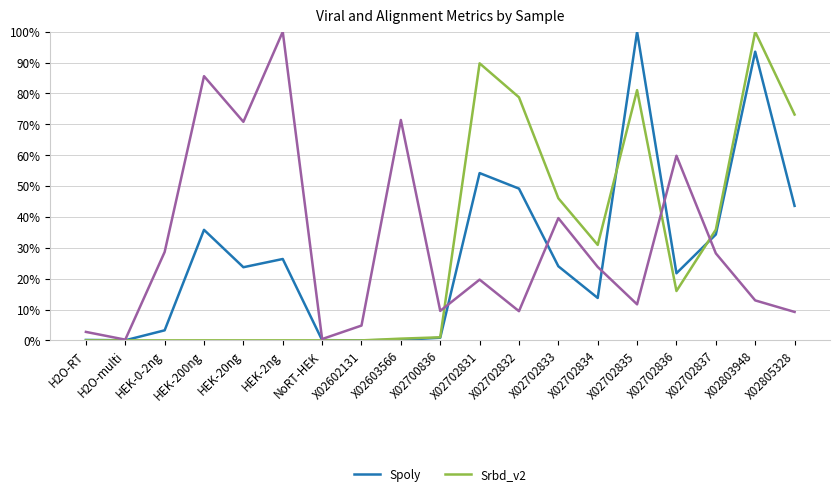

At which category does Spoly reach its first local valley?

H2O-multi